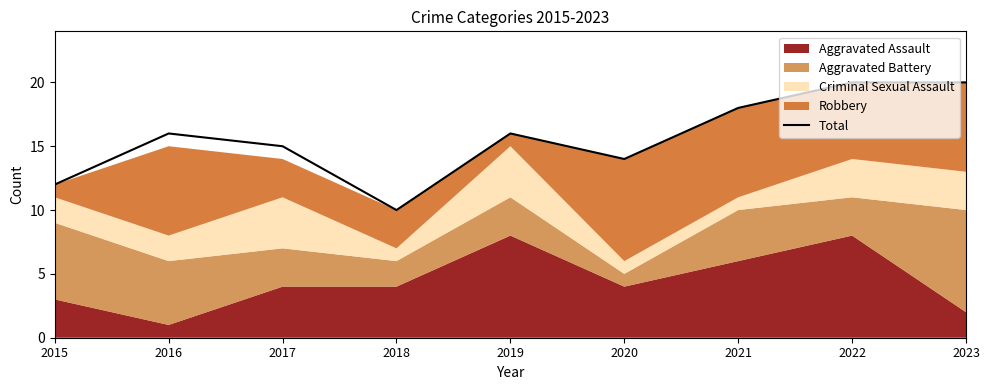

What is the value of the 6th point from the left?

14